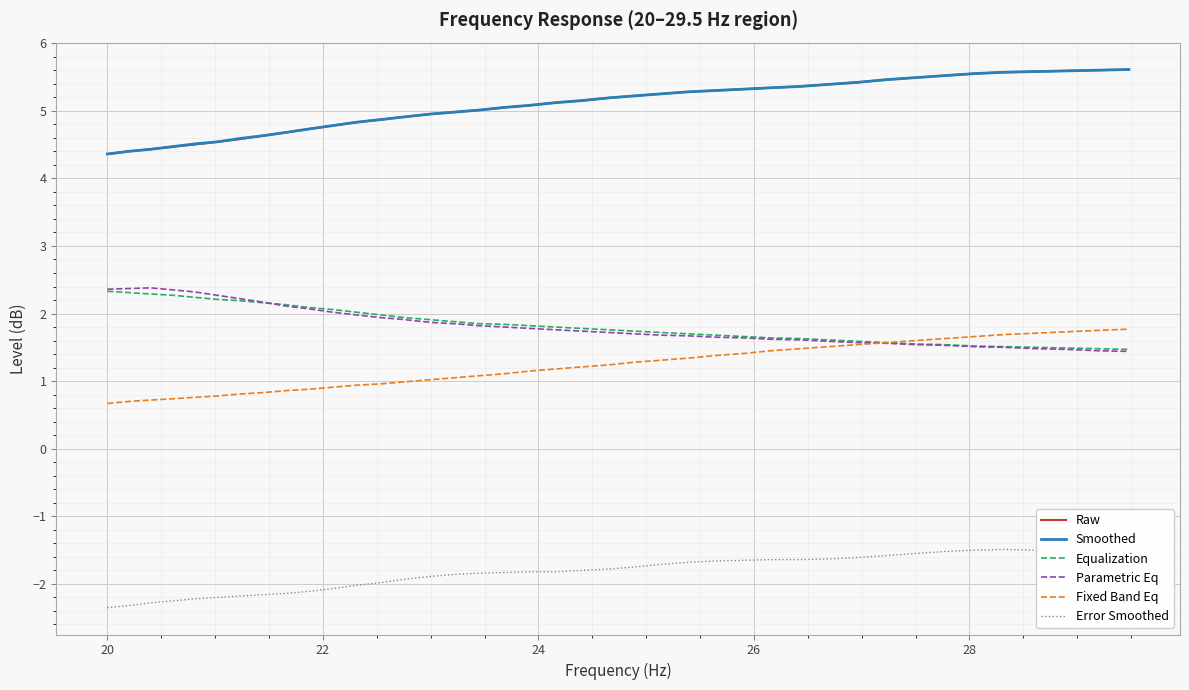

Which series has the largest total across all categories?

Smoothed